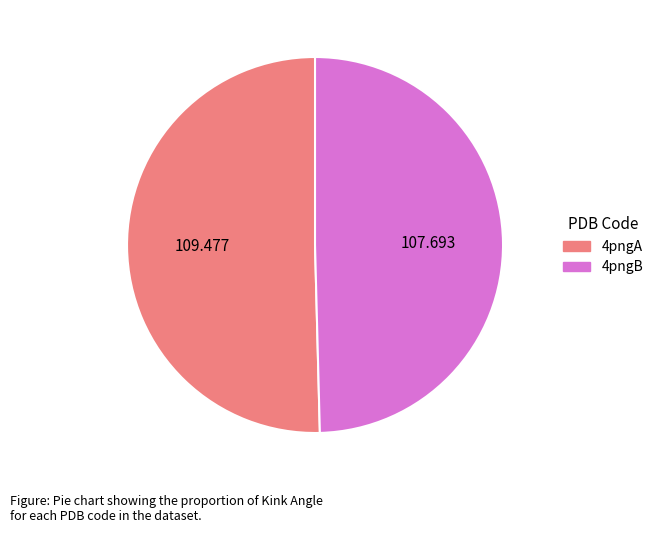

Do 4pngB and 4pngA together represent more than half of the pie?

Yes